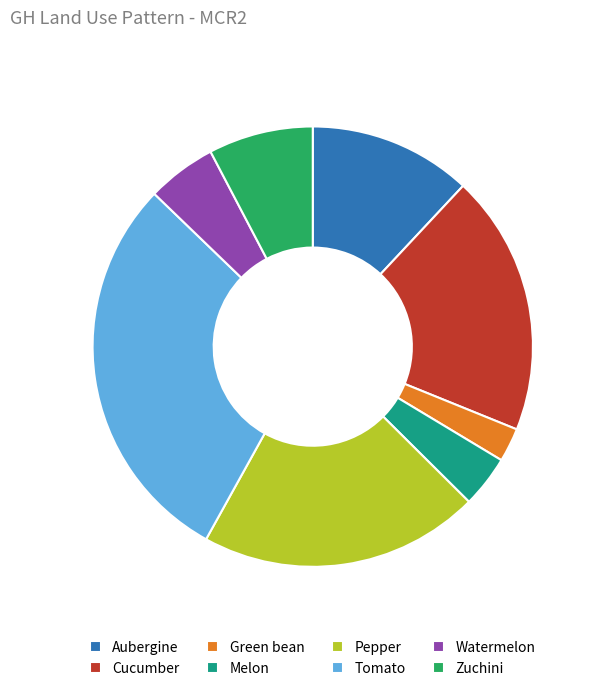

The Green bean slice represents 2% of the pie. True or false?

True